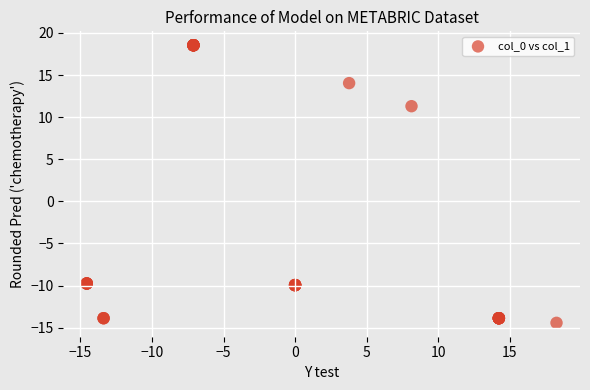

What Y value in the scatter plot is closest to 2?

11.3